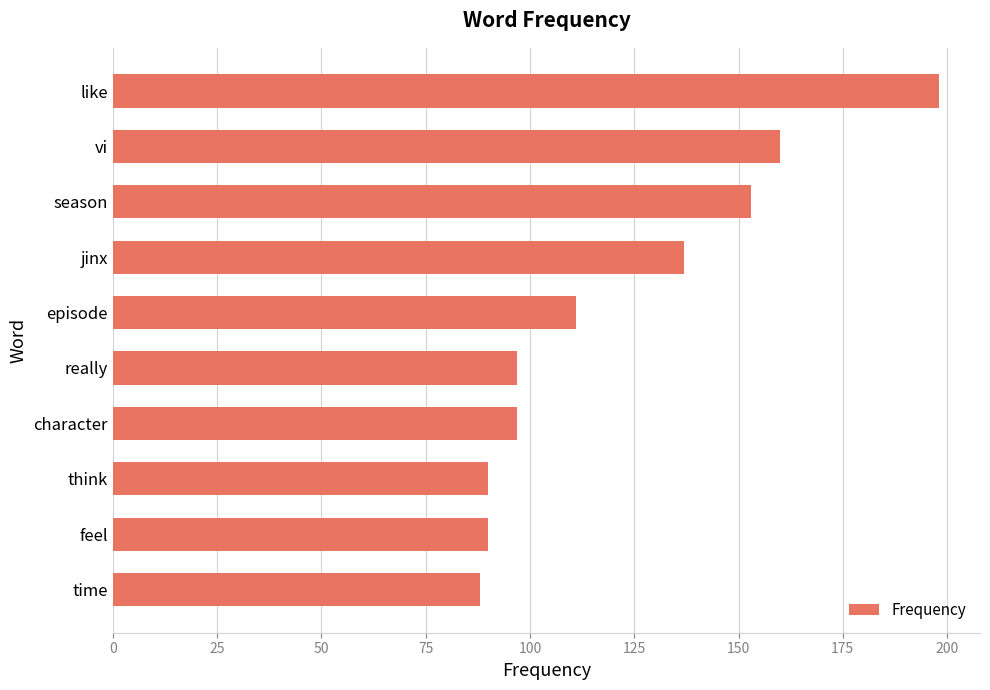

True or false: the data shows 26 at really.

False